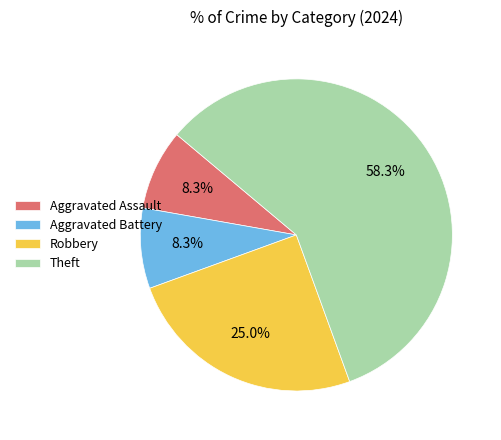

What is the largest slice in the pie chart?

Theft